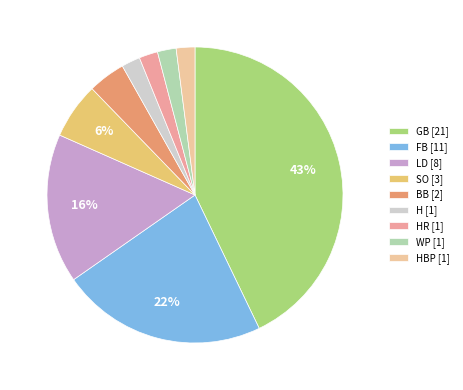

How many slices are in this pie chart?

9